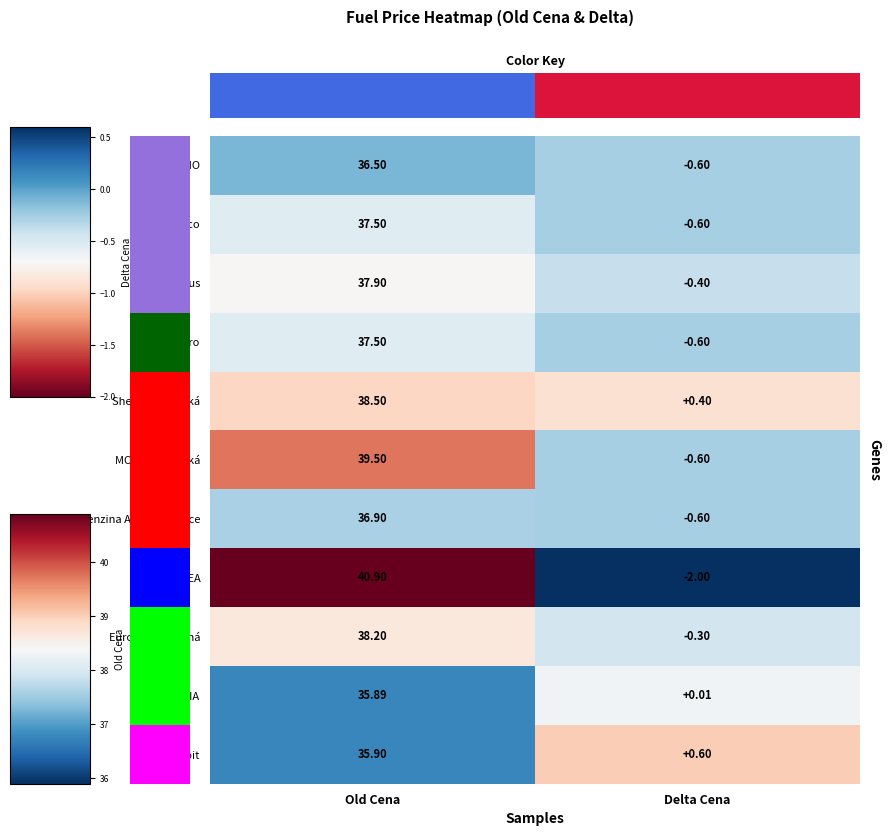

Which category has the lowest value across all series?

Delta Cena